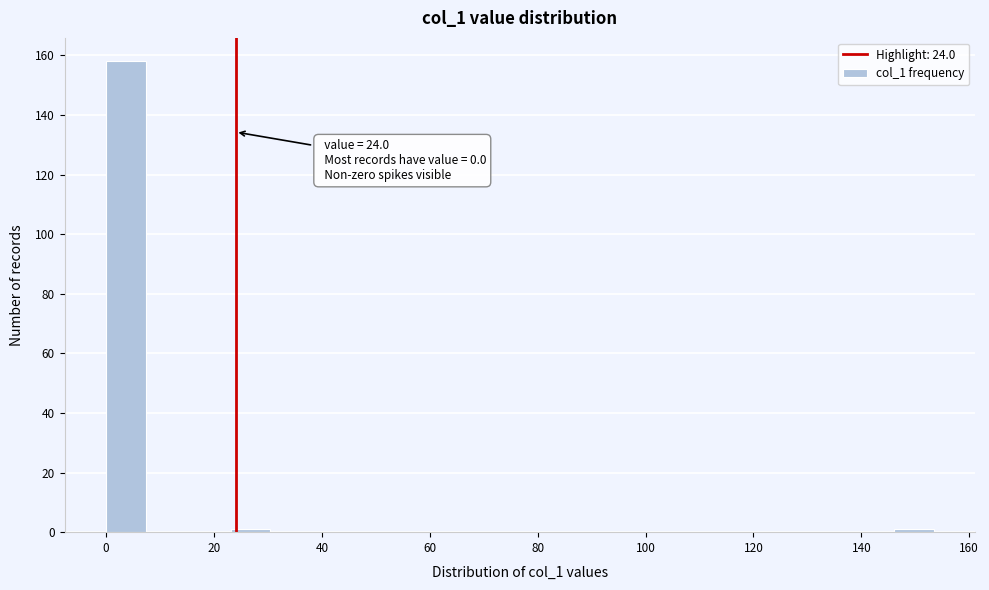

Read against the x-axis, roughly where is the centre of the tallest bar?

4